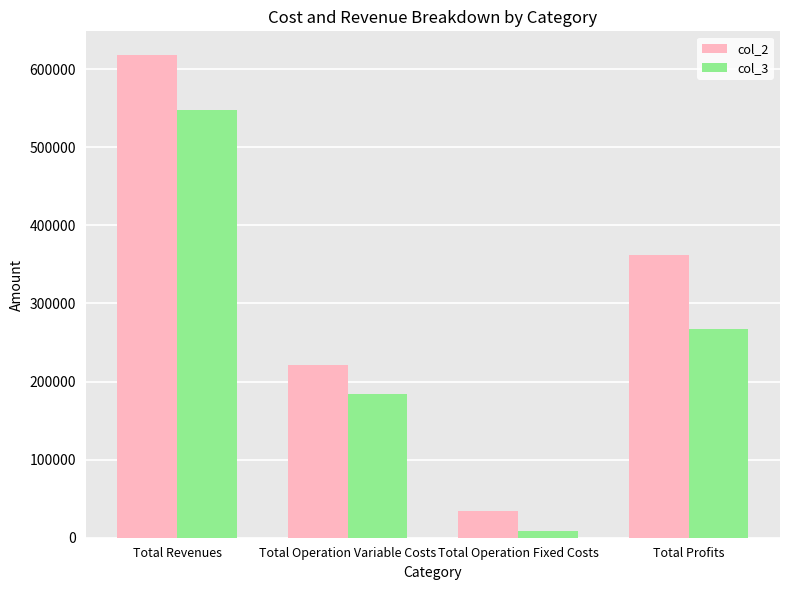

The col_2 series shows 221592.8 at Total Operation Variable Costs. True or false?

True